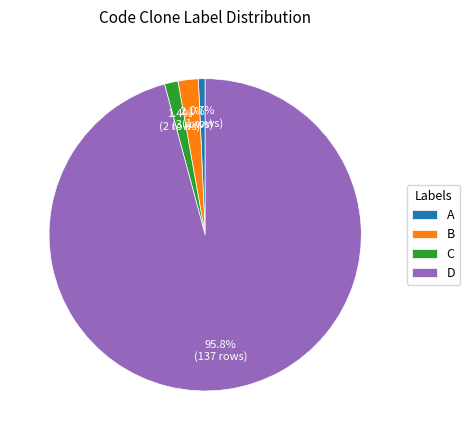

How much of the chart is everything except B?

97.9%